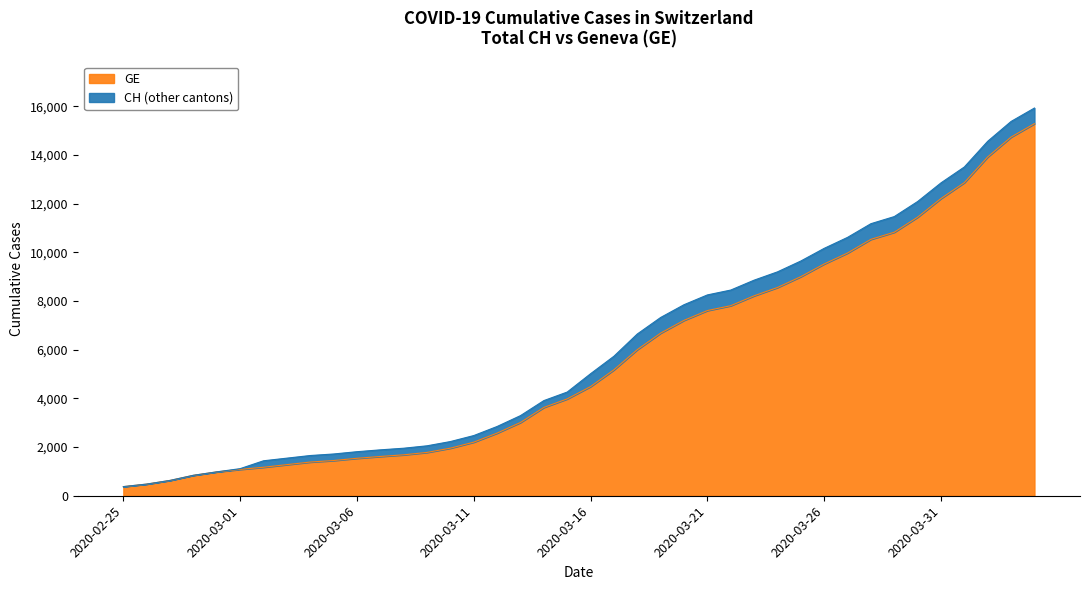

What is the difference between the CH values at 2020-03-26 and 2020-03-21?

1913